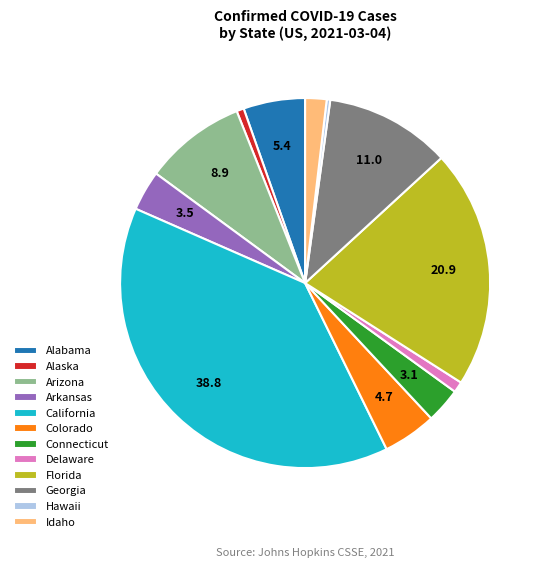

The Connecticut slice represents 3% of the pie. True or false?

True